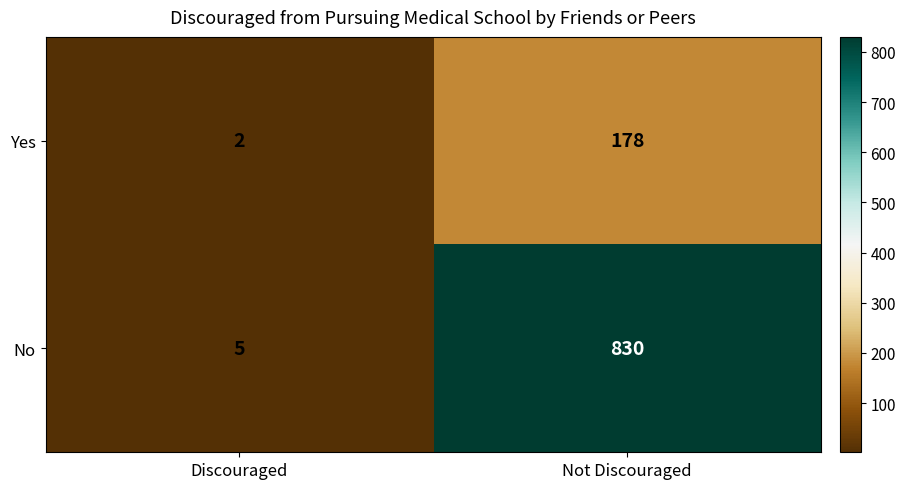

What is the total value across all series at Discouraged?

7